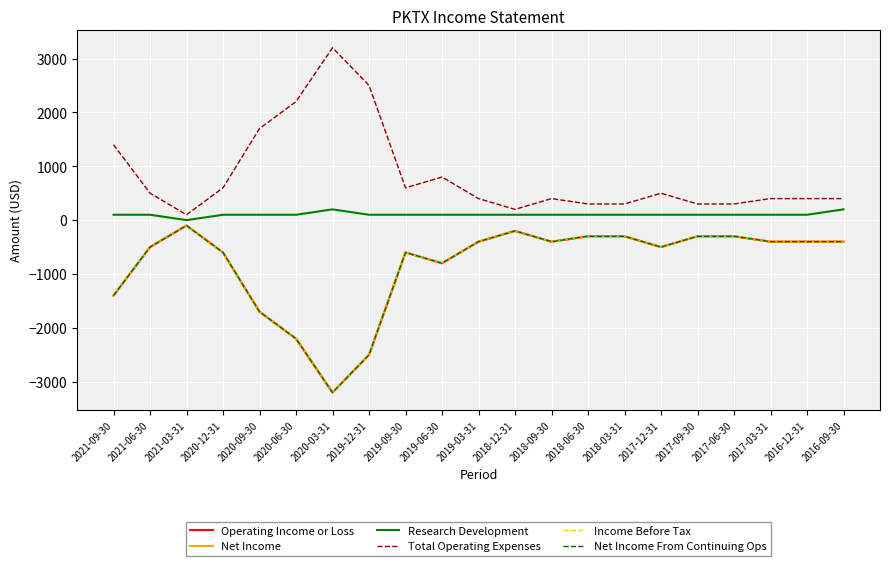

What is the maximum value for Total Operating Expenses?

3200